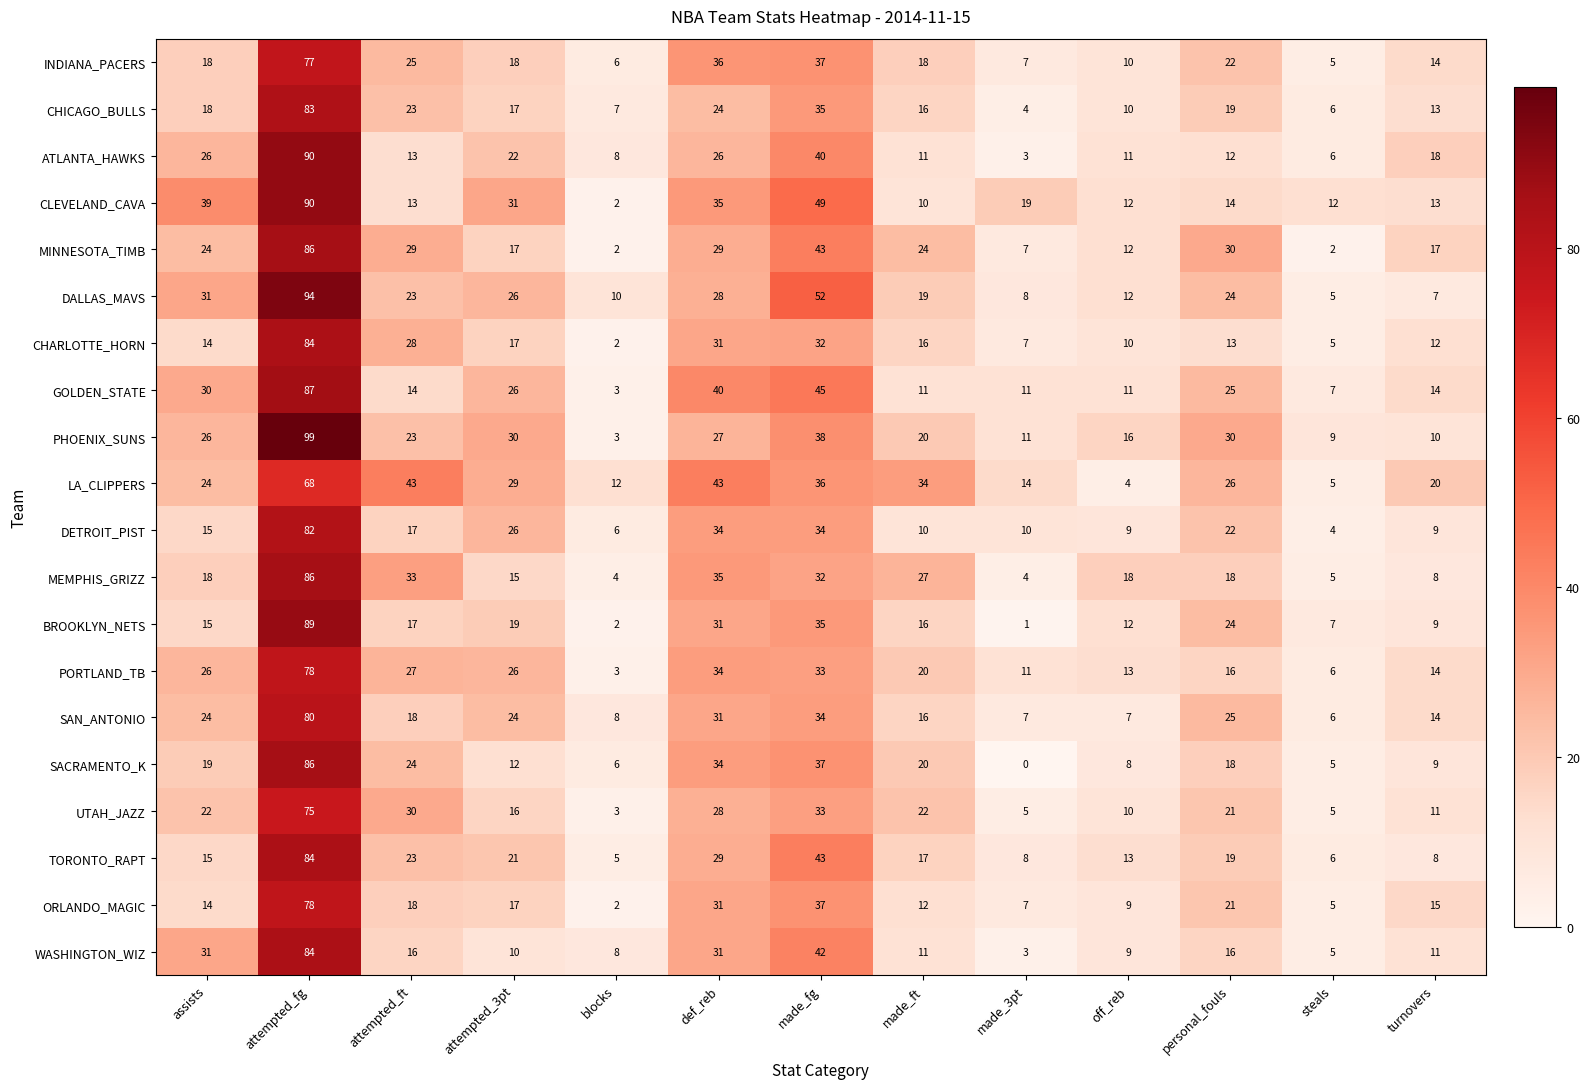

Which category has the highest value across all series?

attempted_fg